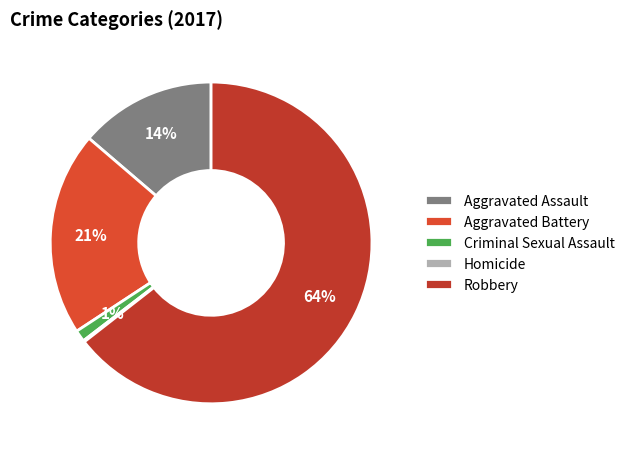

What is the ratio of the value at Aggravated Battery to the value at Homicide?

142.0